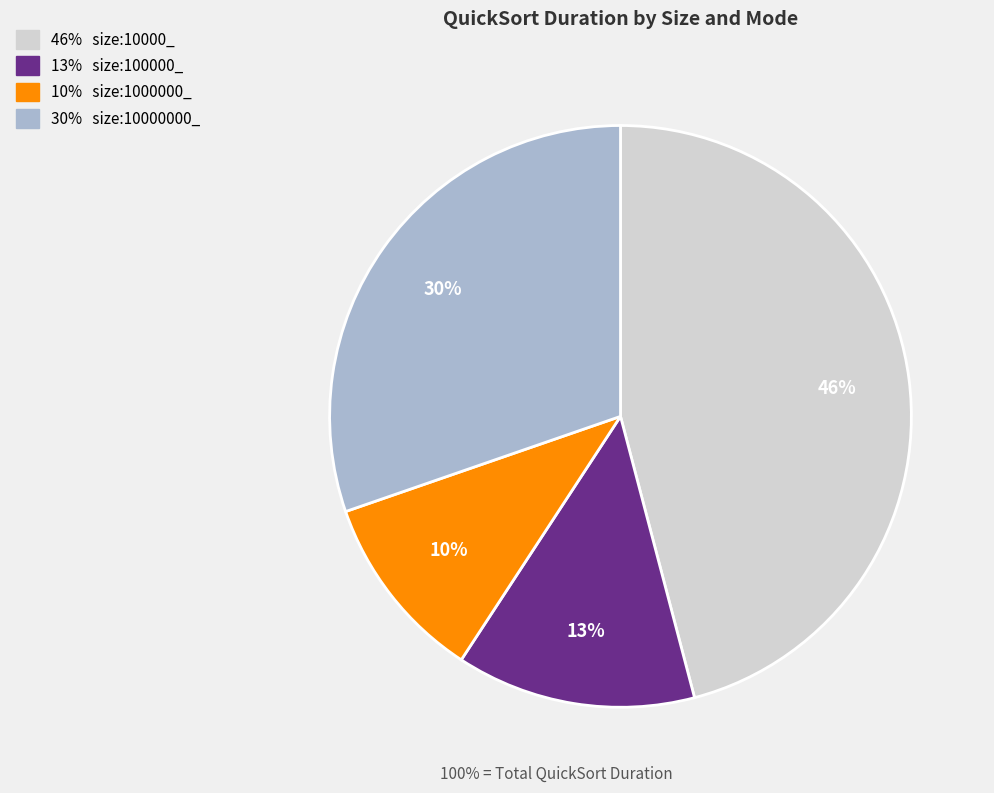

Is there a majority slice in this chart?

No